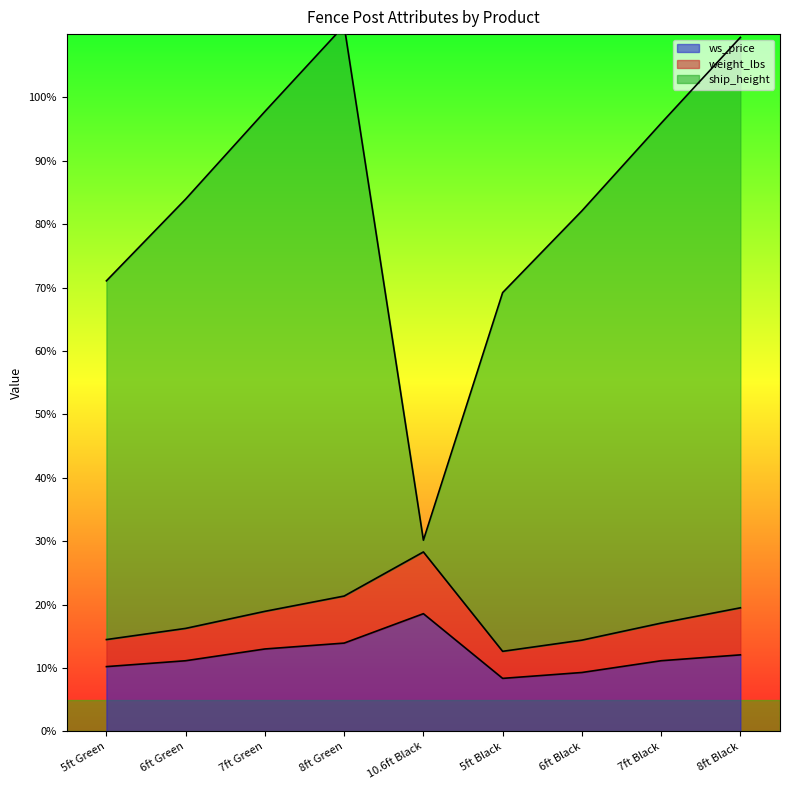

List the labels in order of ws_price value, smallest first.

5ft Black, 6ft Black, 5ft Green, 6ft Green, 7ft Black, 8ft Black, 7ft Green, 8ft Green, 10.6ft Black